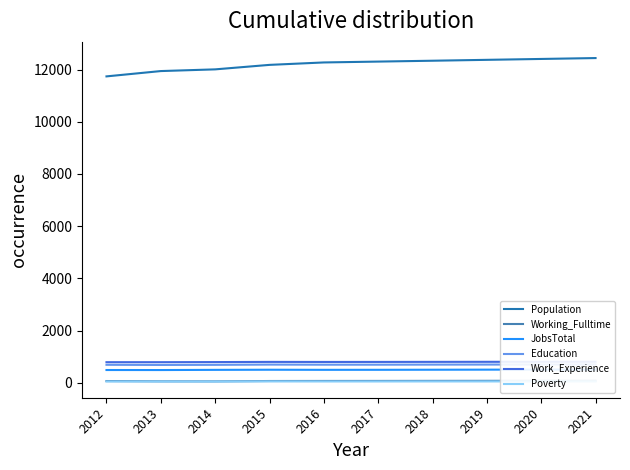

Reading right to left, list all the values displayed in this chart.

Population: 12439	12405	12371	12337	12304	12271	12178	12006	11941	11737
Working_Fulltime: 79	77	75	73	71	70	68	54	56	67
JobsTotal: 508	505	503	500	497	496	500	495	488	489
Education: 702	700	698	696	693	693	697	687	683	689
Work_Experience: 806	804	803	801	799	798	800	793	789	789
Poverty: 52	52	51	51	50	50	53	47	48	49